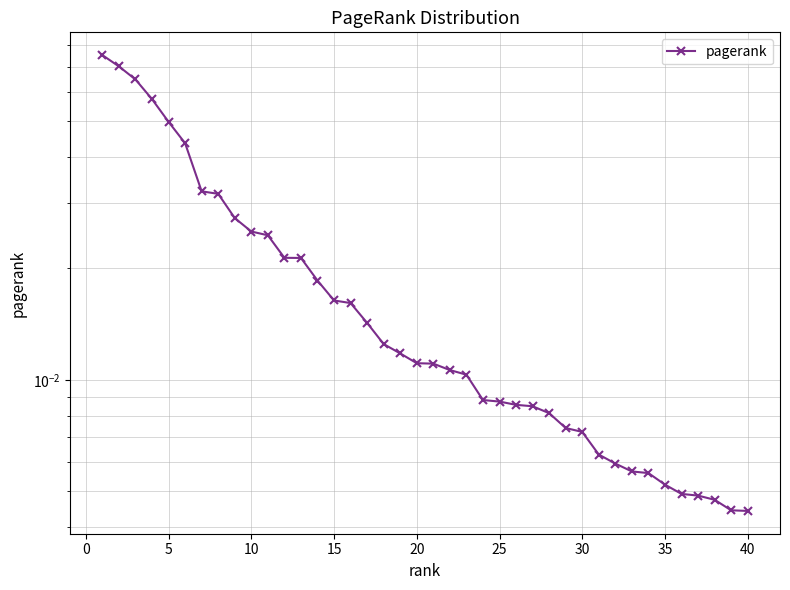

True or false: there are more than 1 points higher than both neighbors.

False